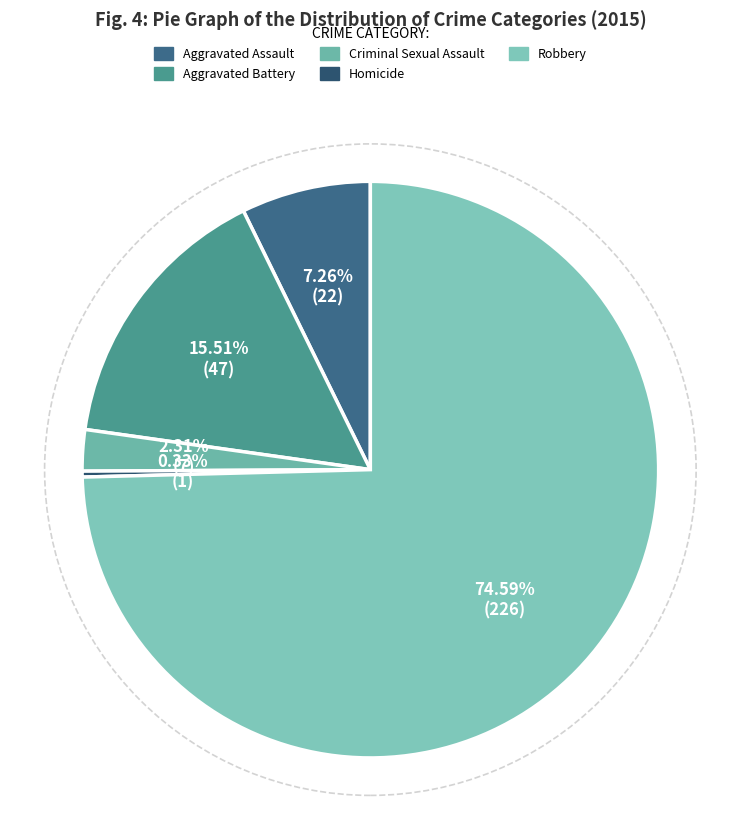

What is the largest slice in the pie chart?

Robbery